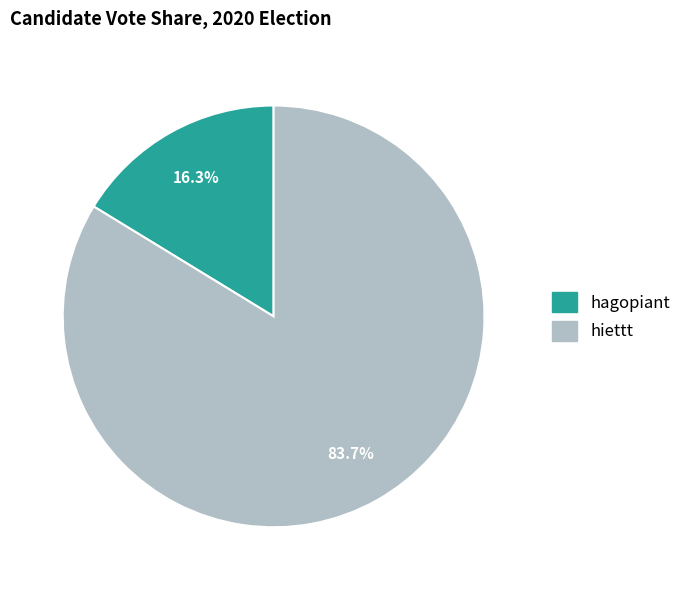

How many segments does this pie chart have?

2